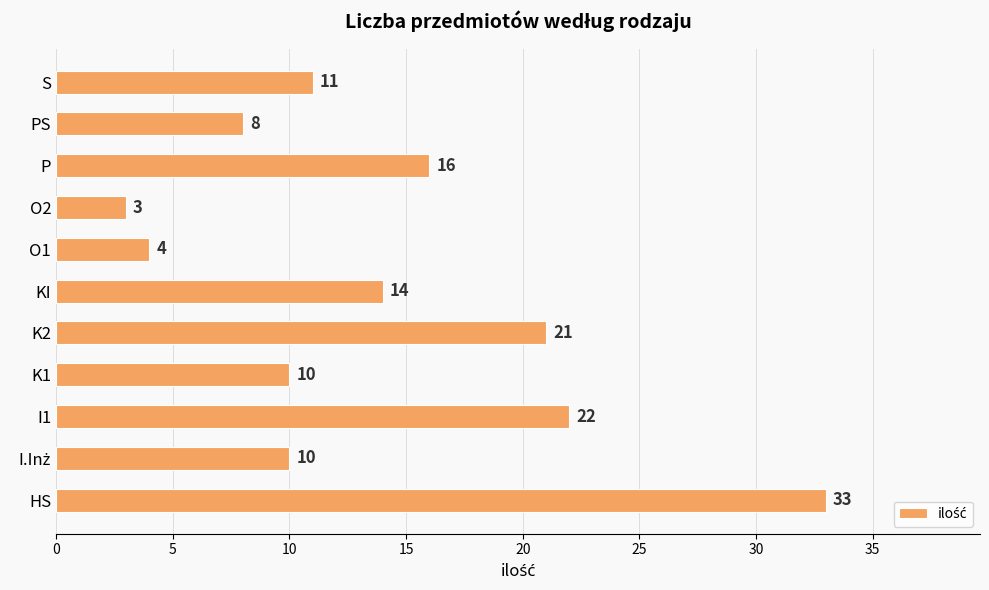

What is the sum of all values?

152